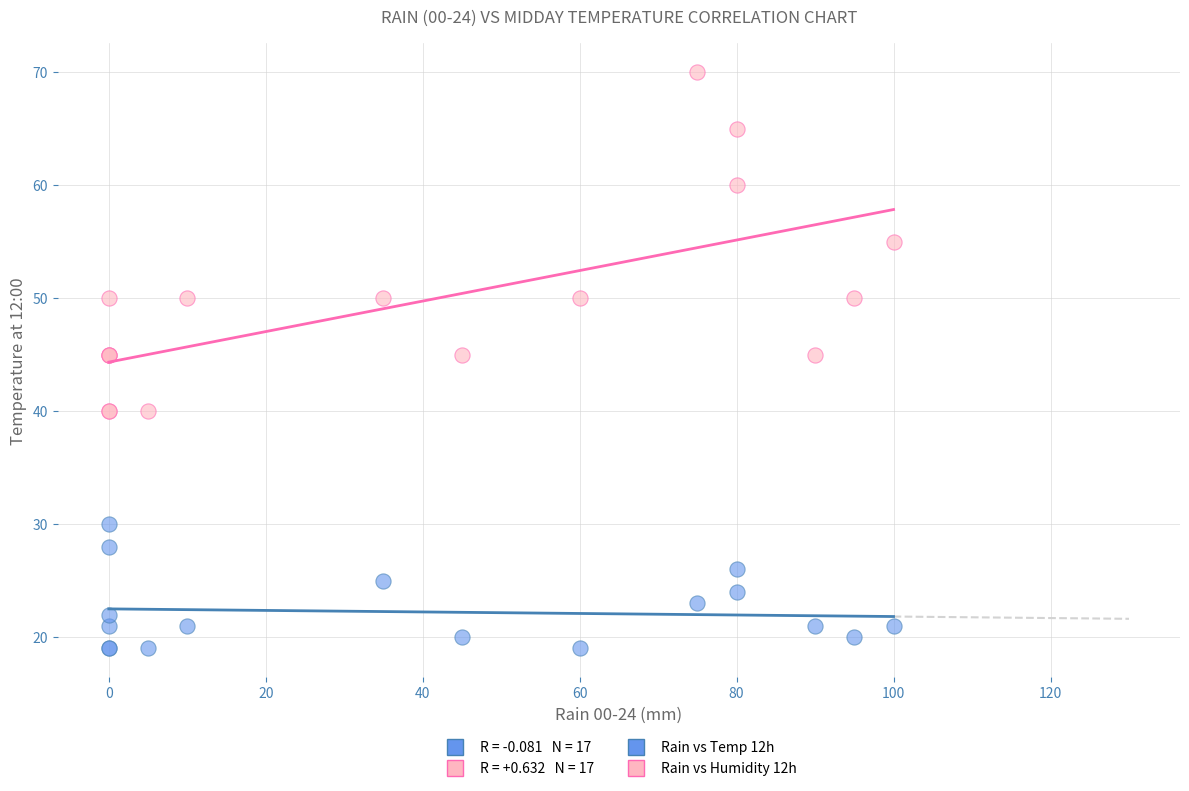

What is the X range (max minus min) for the scatter plot?

100